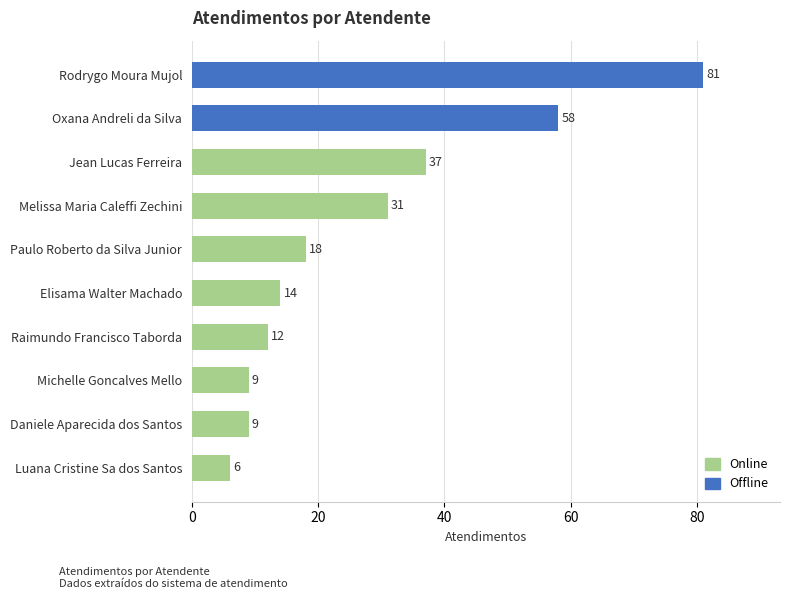

At which label is the value closest to 43?

Jean Lucas Ferreira